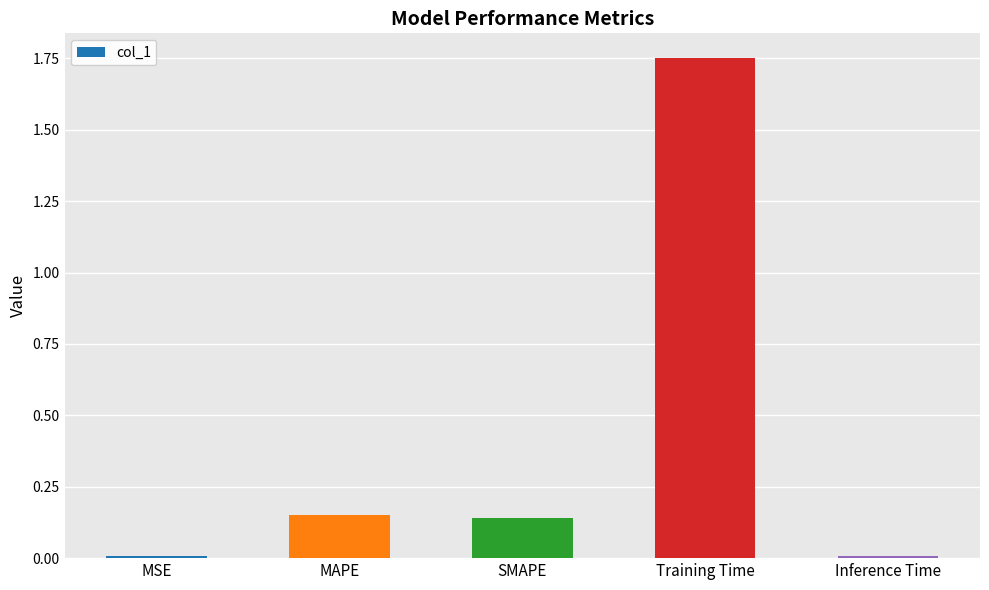

Count the number of categories in the chart.

5